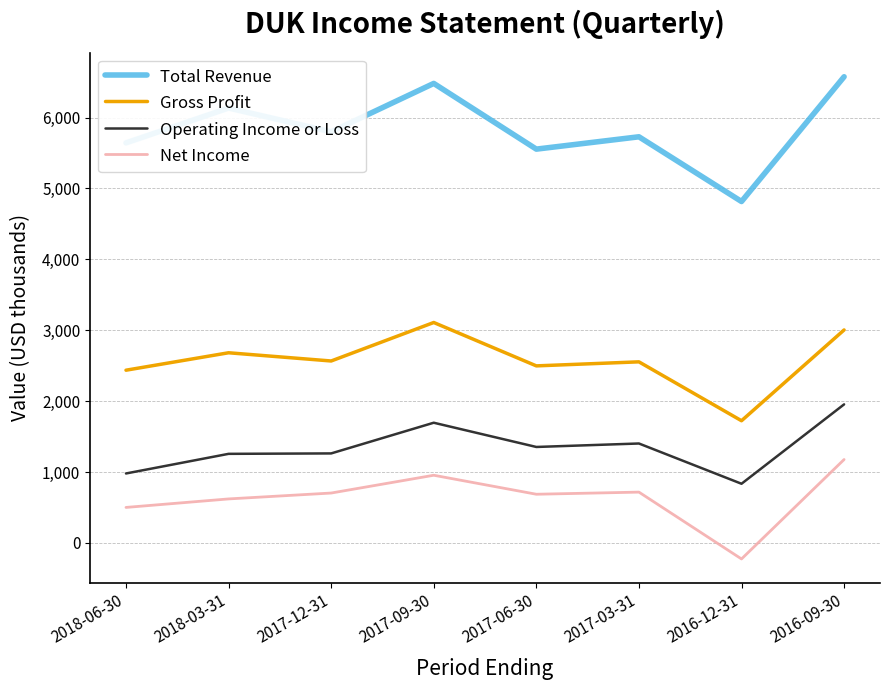

The Net Income series shows 954 at 2017-09-30. True or false?

True